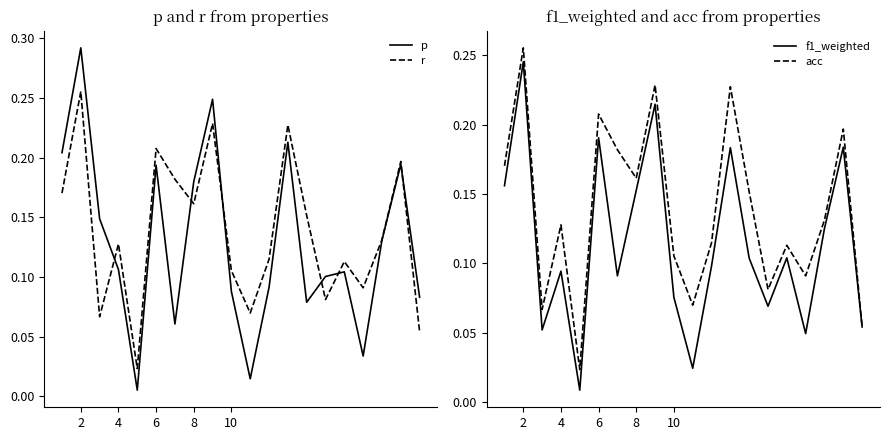

Is it true that p equals 0.2 at 2?

False